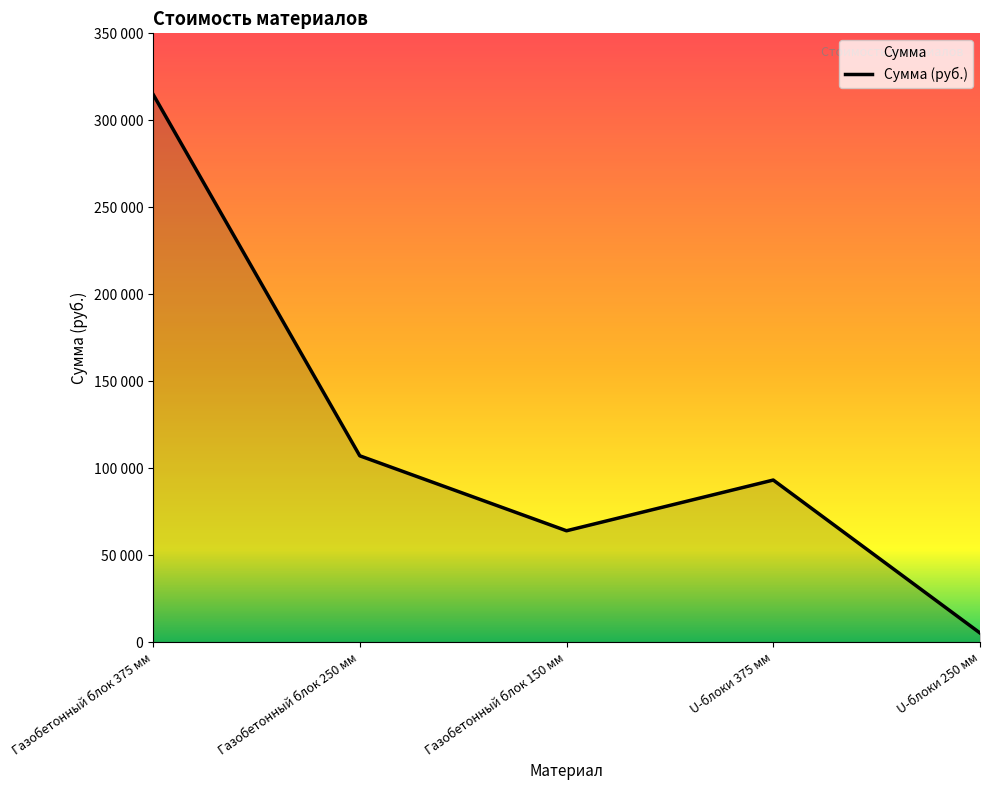

The value at Газобетонный блок 250 мм is 187562. True or false?

False